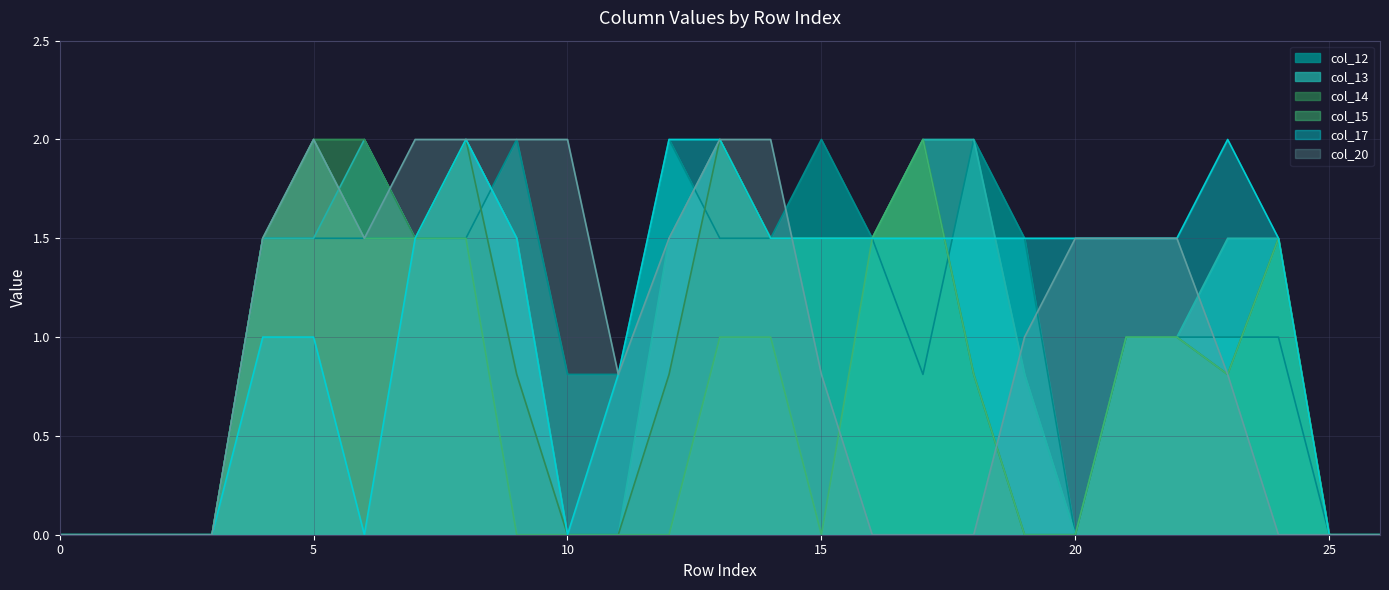

Which series changed the most between 1 and 20?

col_17